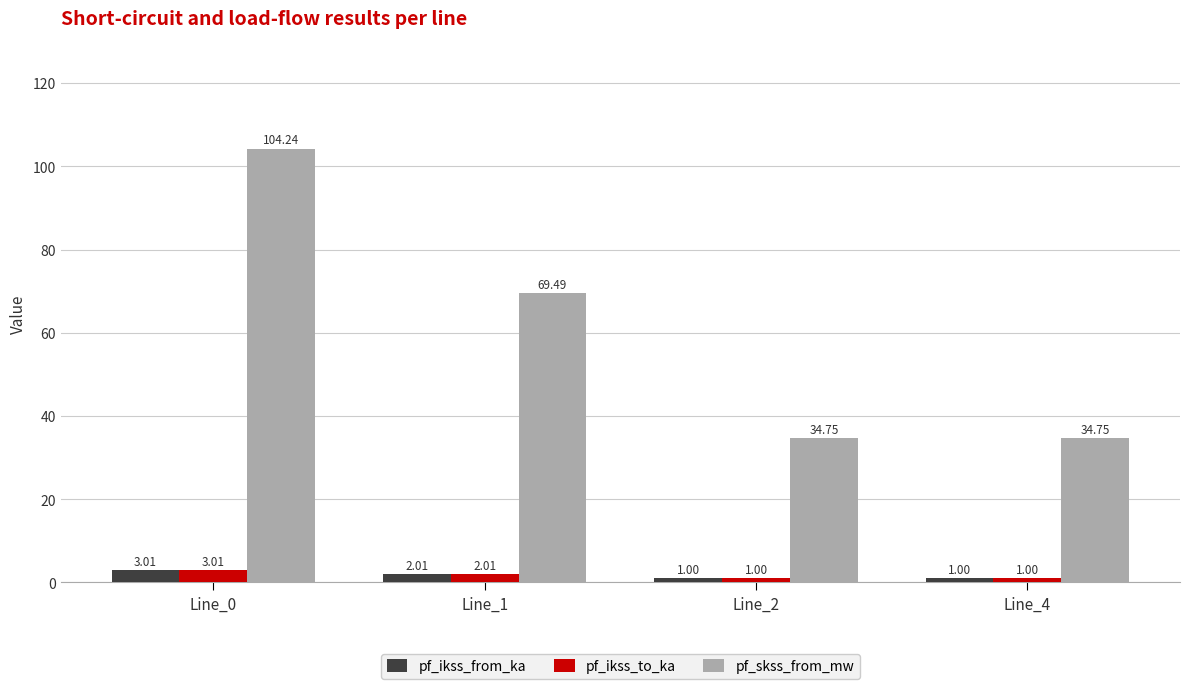

Which series has the largest total across all categories?

pf_skss_from_mw